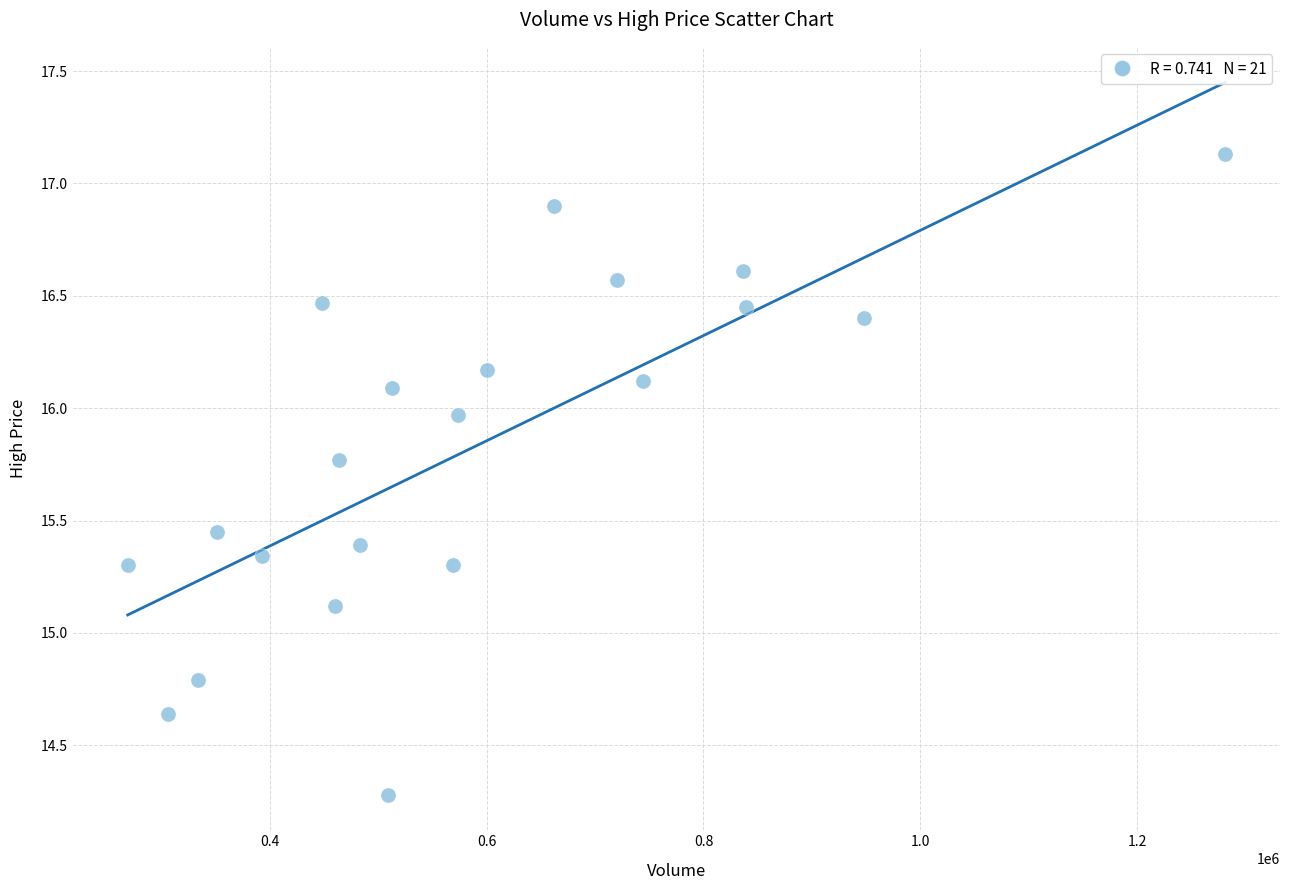

What Y value in the scatter plot is closest to 15?

15.1